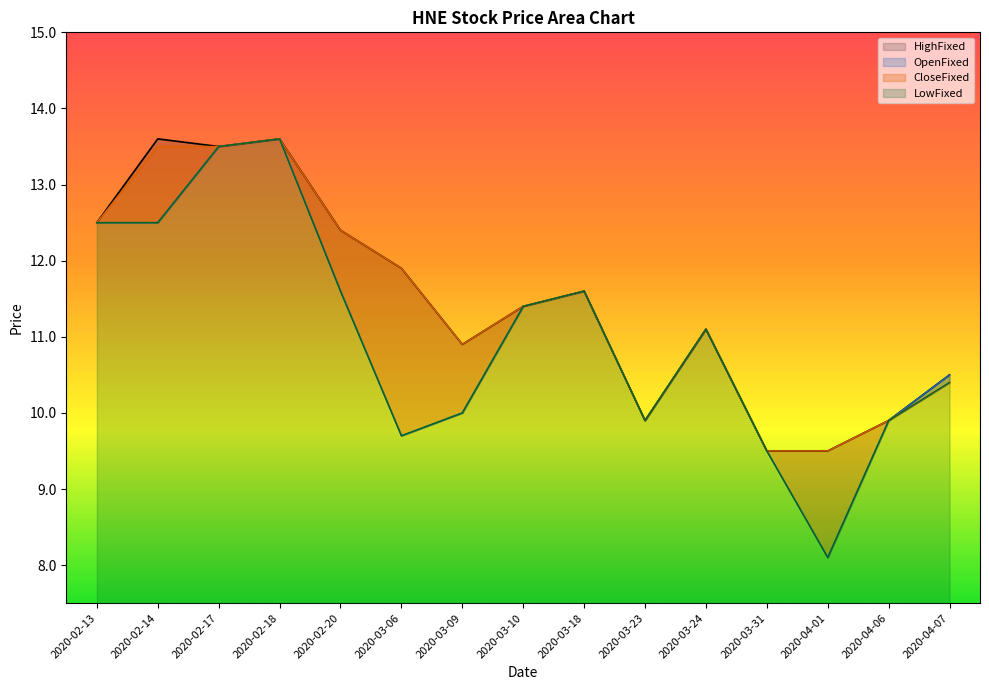

True or false: HighFixed and OpenFixed intersect in this chart.

False